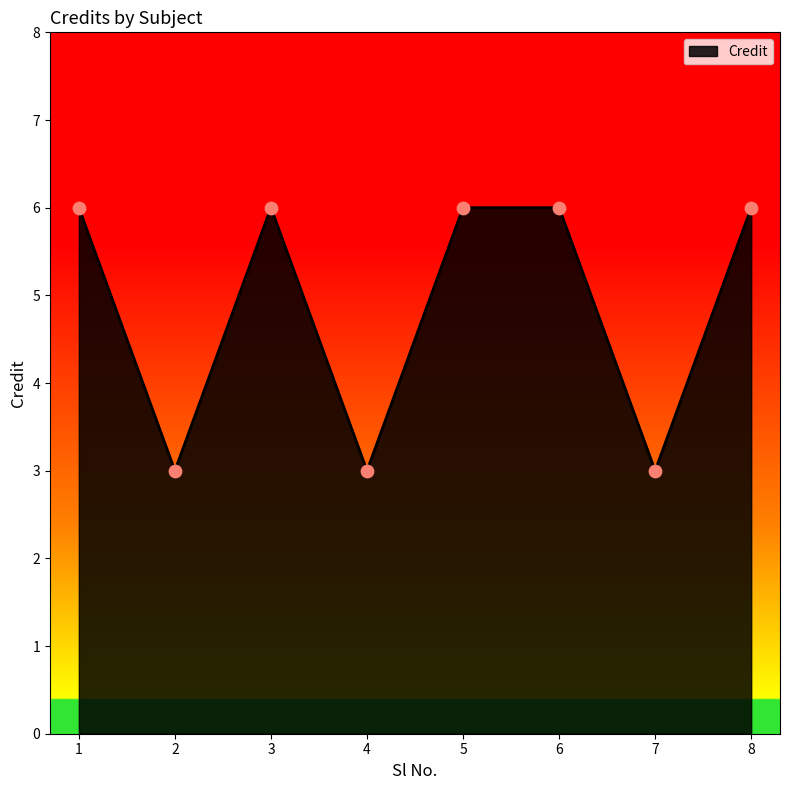

What is the change in value from 2 to 8?

+3